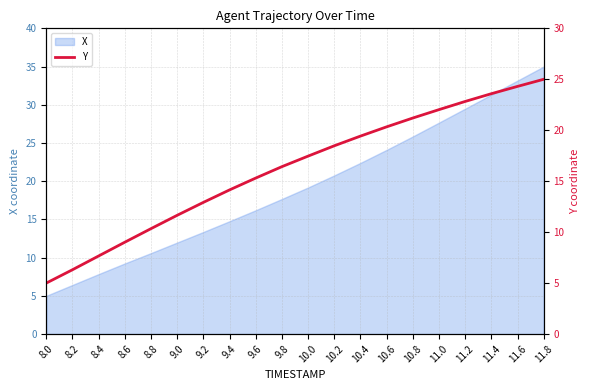

Rank the categories by value from highest to lowest.

11.8, 11.6, 11.4, 11.2, 11.0, 10.8, 10.6, 10.4, 10.2, 10.0, 9.8, 9.6, 9.4, 9.2, 9.0, 8.8, 8.6, 8.4, 8.2, 8.0